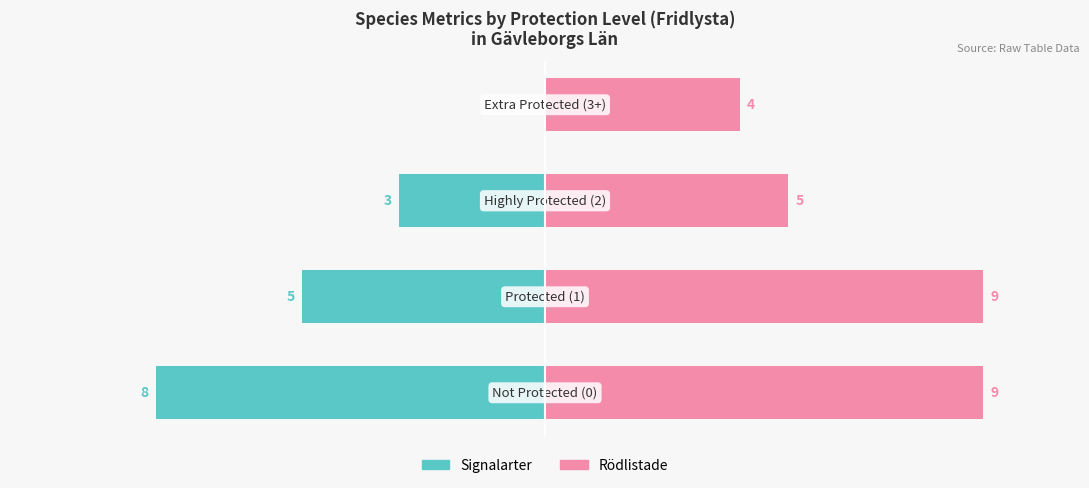

Which series has the largest range (max minus min)?

Signalarter